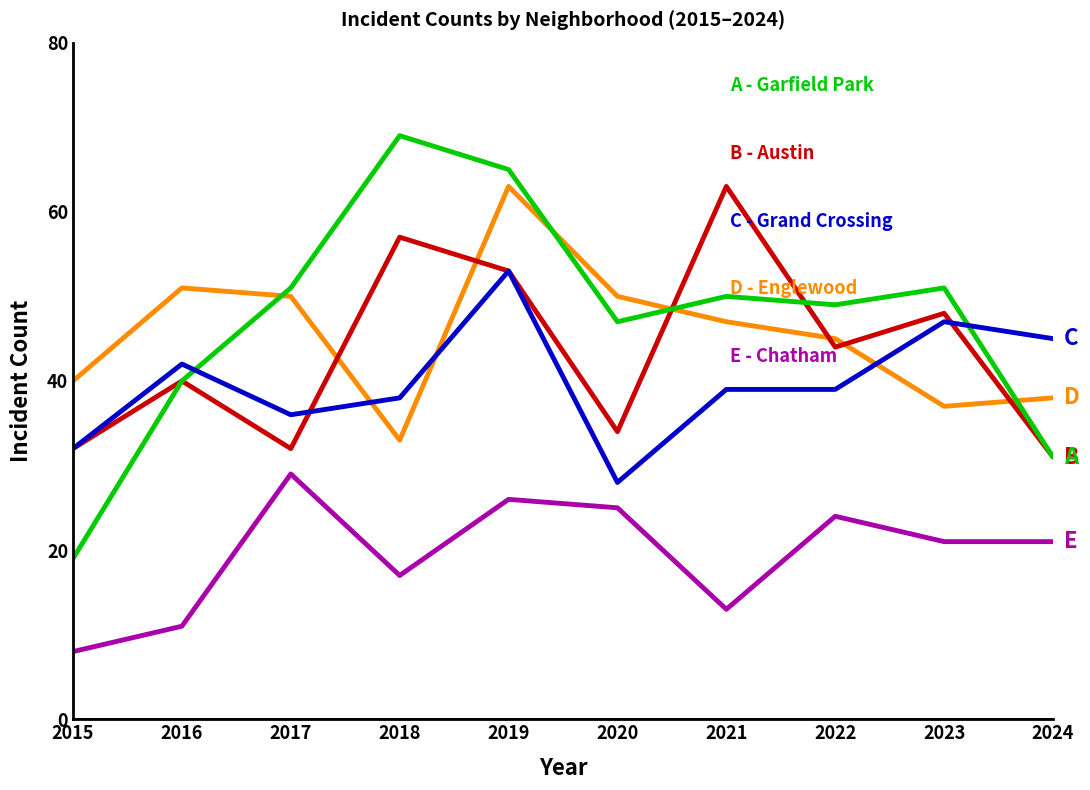

What is the smallest value displayed?

8